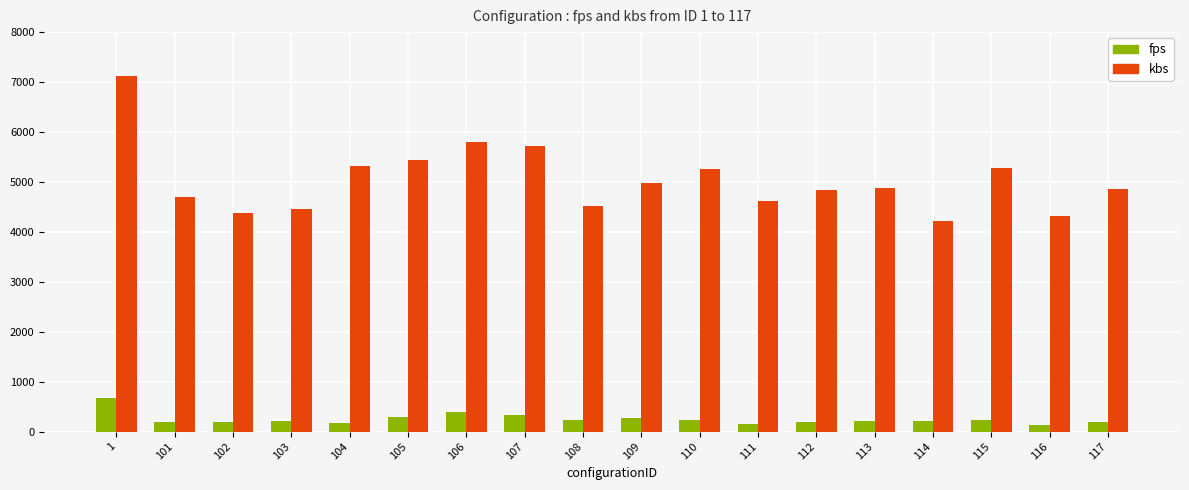

At how many categories does at least one series exceed 1997?

18